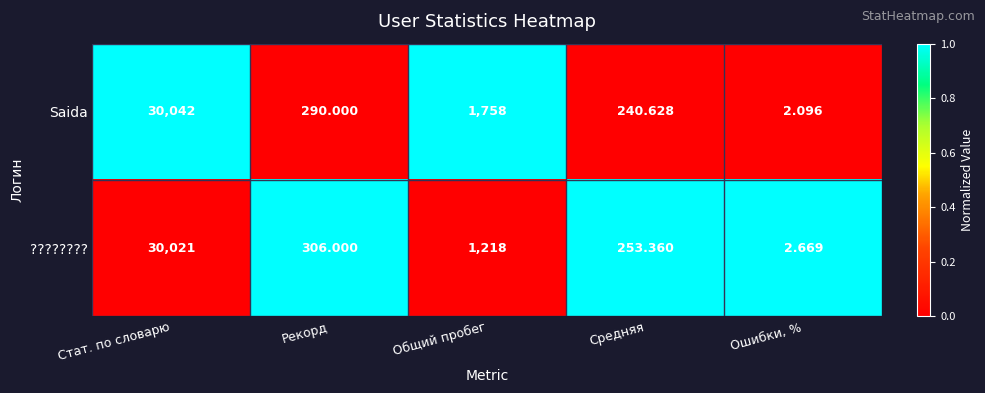

Which series changed the most between Средняя and Ошибки, %?

????????